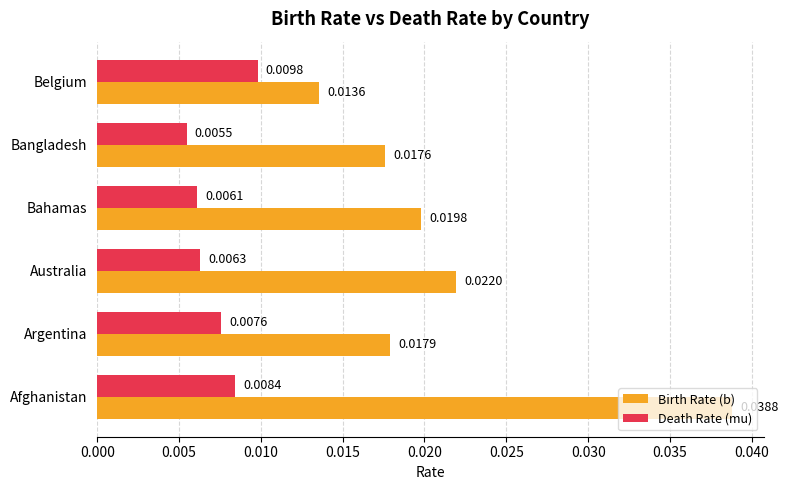

Rank the series at Belgium from highest to lowest value.

Birth Rate (b), Death Rate (mu)